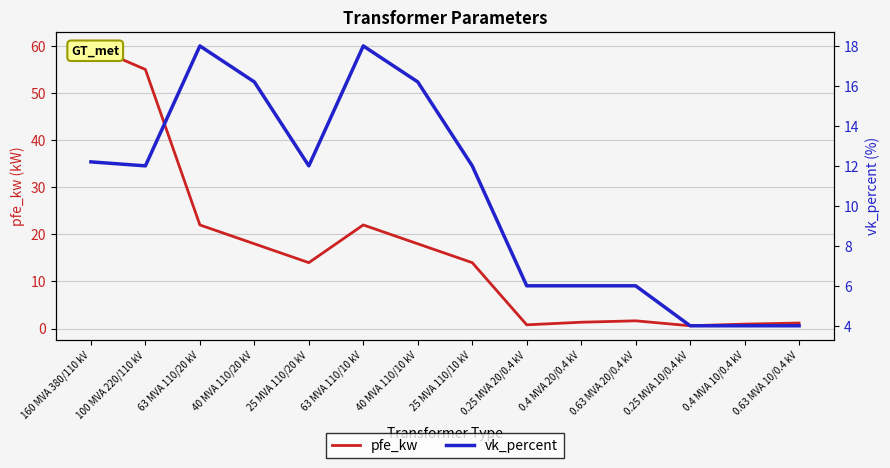

What is the sum of all pfe_kw values?

229.5